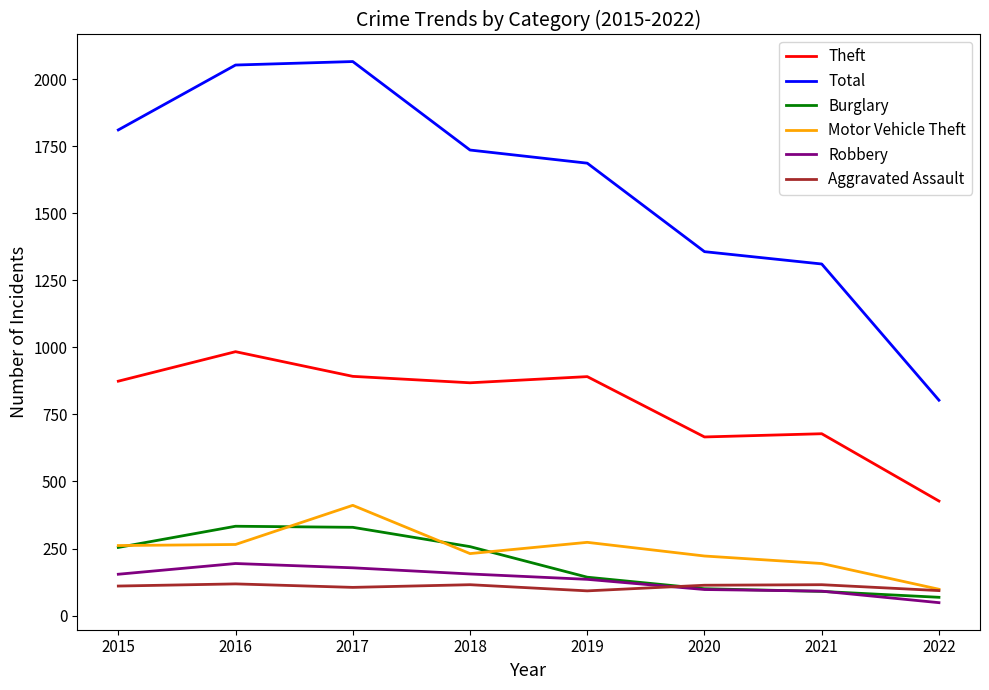

How many values in the Motor Vehicle Theft series are below 261?

4